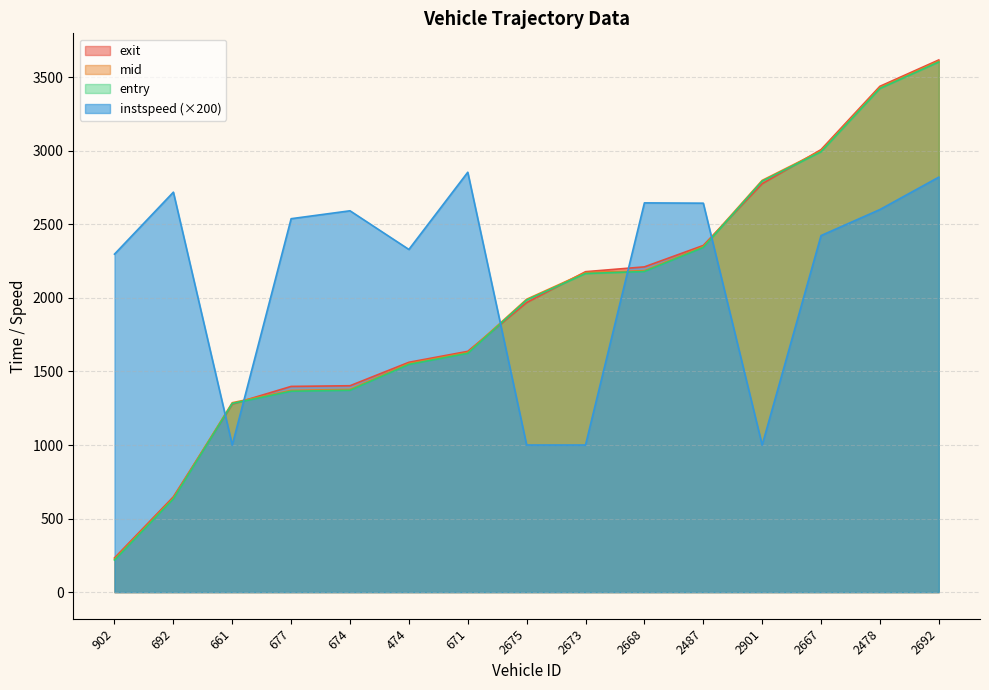

At how many categories does at least one series exceed 759?

15